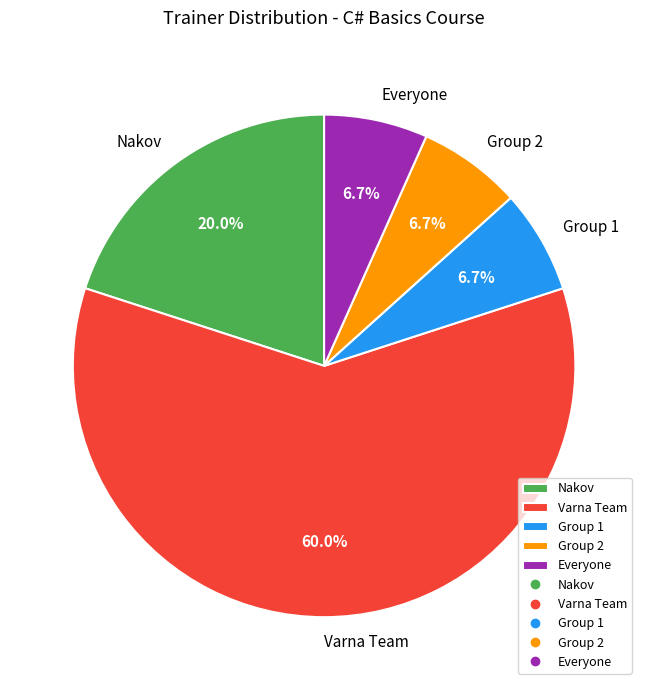

To the nearest percent, what portion does Everyone represent?

7%